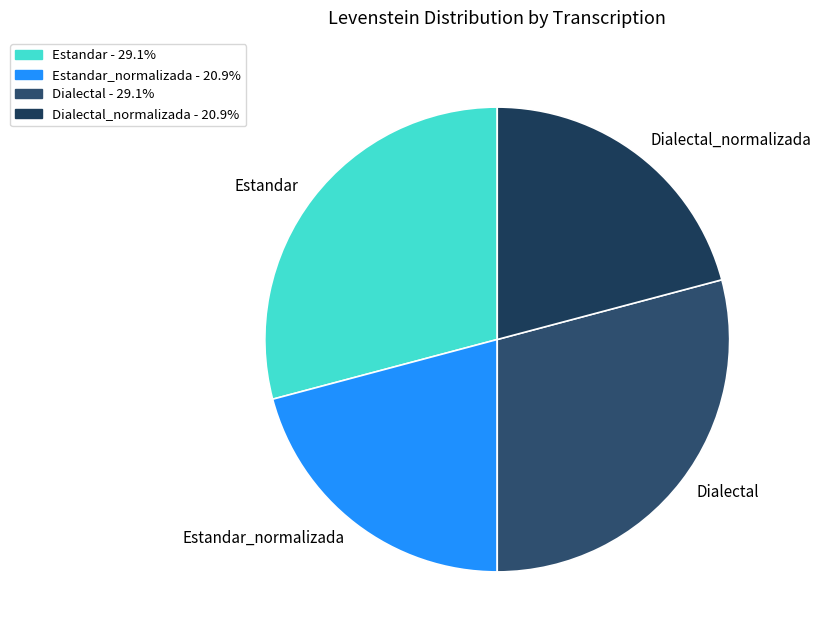

Is there any slice that represents more than half of the pie?

No